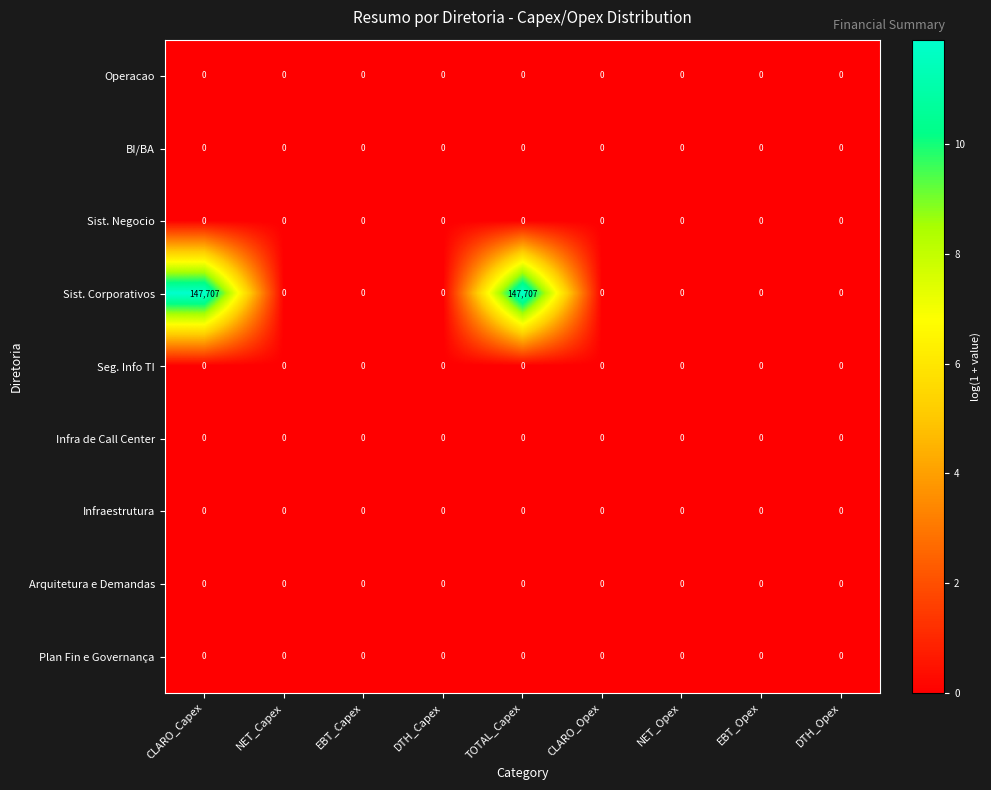

Which series has the largest total across all categories?

Sist. Corporativos